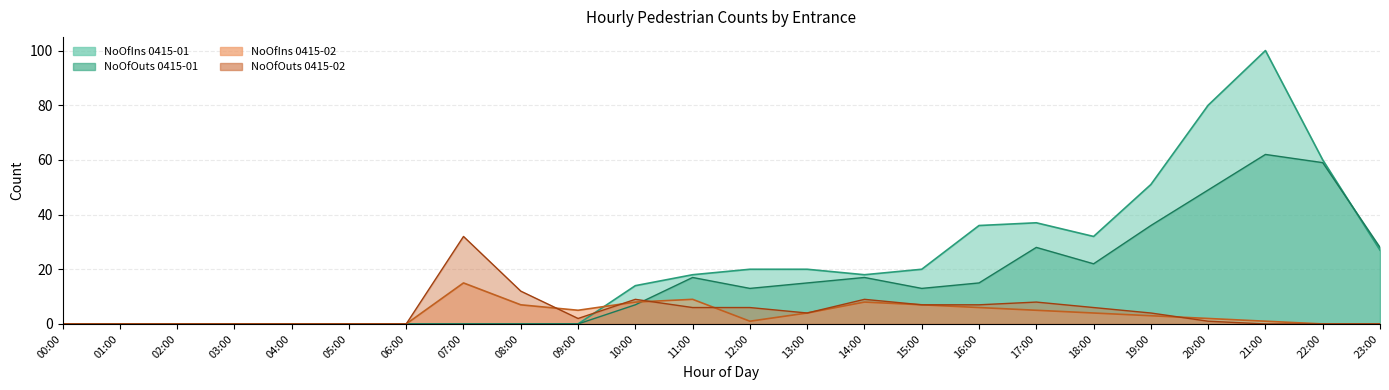

At how many categories does at least one series exceed 55?

3